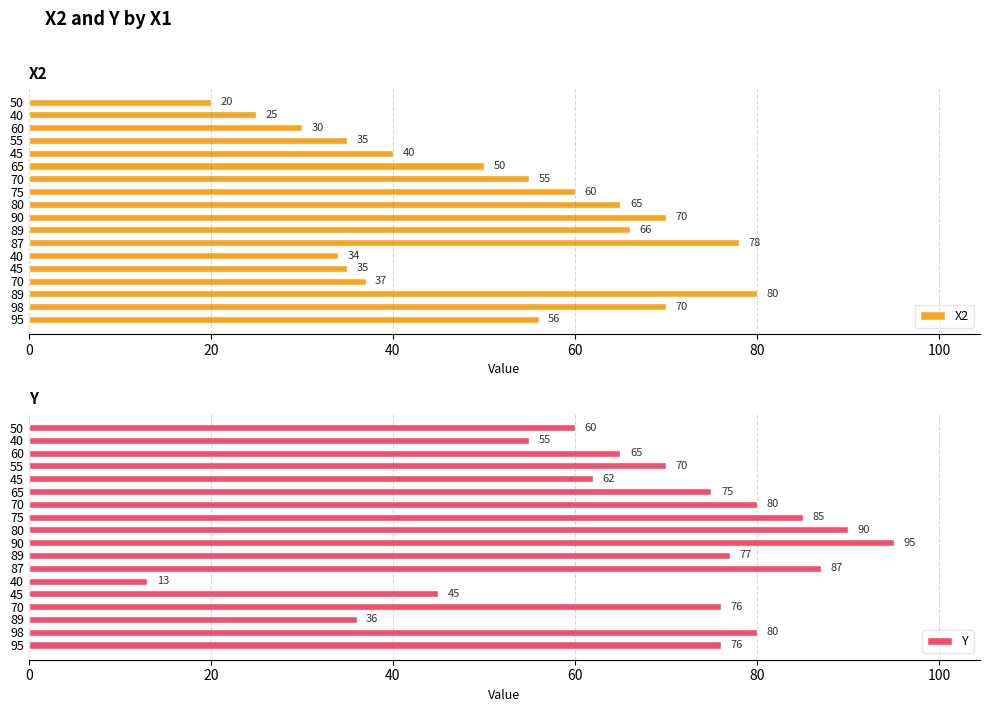

How many bars are there in each group?

2